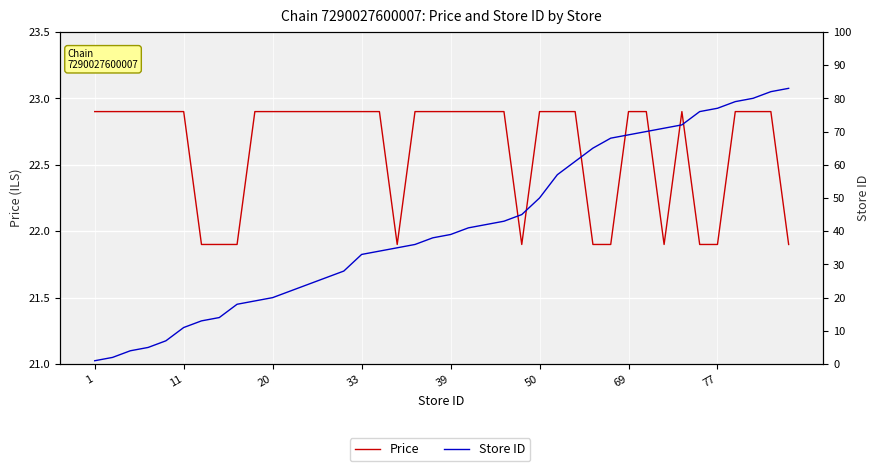

Reading left to right, transcribe all the data shown in this chart.

Price: 22.9	22.9	22.9	22.9	22.9	22.9	21.9	21.9	21.9	22.9	22.9	22.9	22.9	22.9	22.9	22.9	22.9	21.9	22.9	22.9	22.9	22.9	22.9	22.9	21.9	22.9	22.9	22.9	21.9	21.9	22.9	22.9	21.9	22.9	21.9	21.9	22.9	22.9	22.9	21.9
Store ID: 1.0	2.0	4.0	5.0	7.0	11.0	13.0	14.0	18.0	19.0	20.0	22.0	24.0	26.0	28.0	33.0	34.0	35.0	36.0	38.0	39.0	41.0	42.0	43.0	45.0	50.0	57.0	61.0	65.0	68.0	69.0	70.0	71.0	72.0	76.0	77.0	79.0	80.0	82.0	83.0